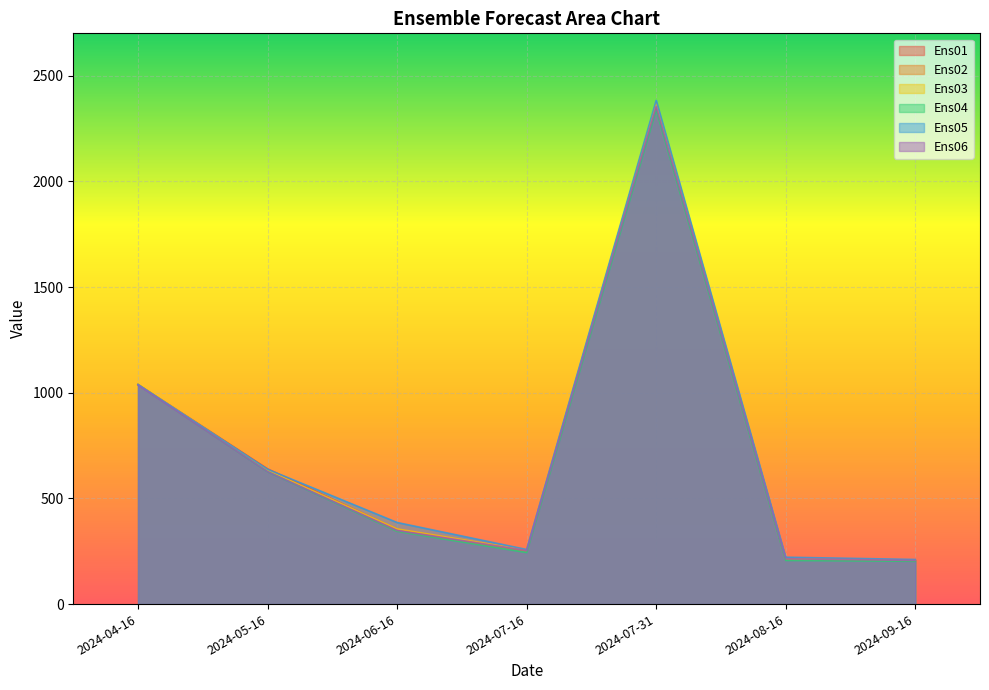

What are all the series names shown in the legend?

Ens01, Ens02, Ens03, Ens04, Ens05, Ens06